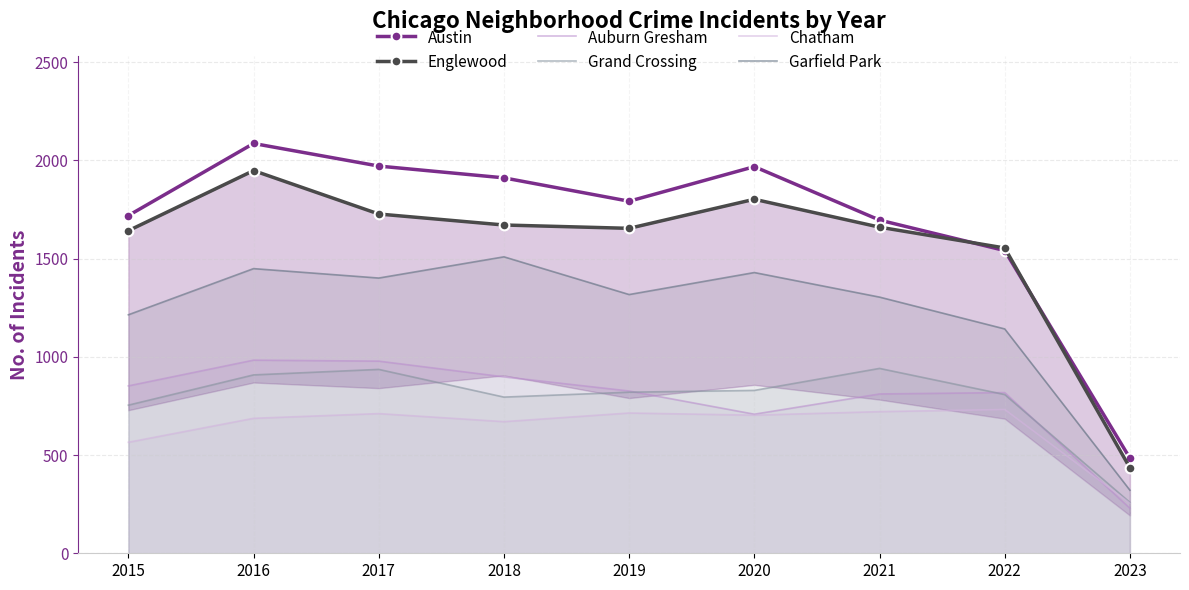

The value of Garfield Park at 2023 is 118. True or false?

False